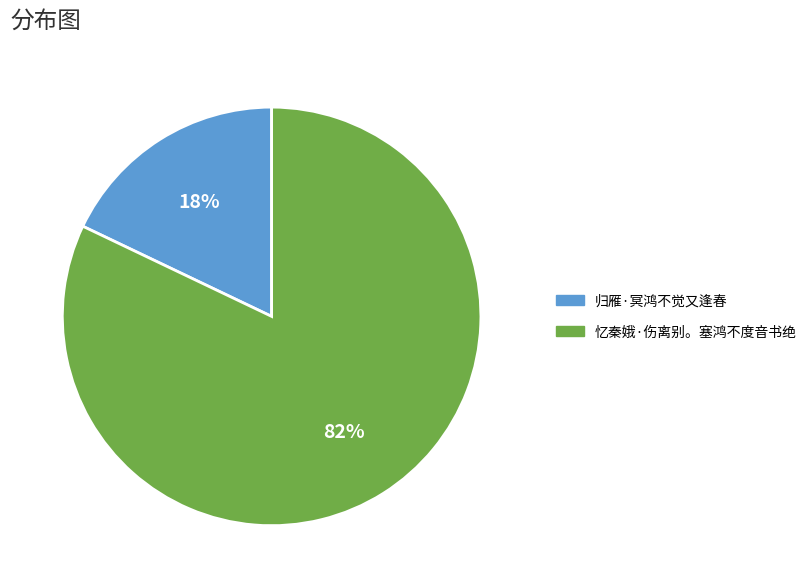

Between 归雁·冥鸿不觉又逢春 and 忆秦娥·伤离别。塞鸿不度音书绝, which is larger?

忆秦娥·伤离别。塞鸿不度音书绝